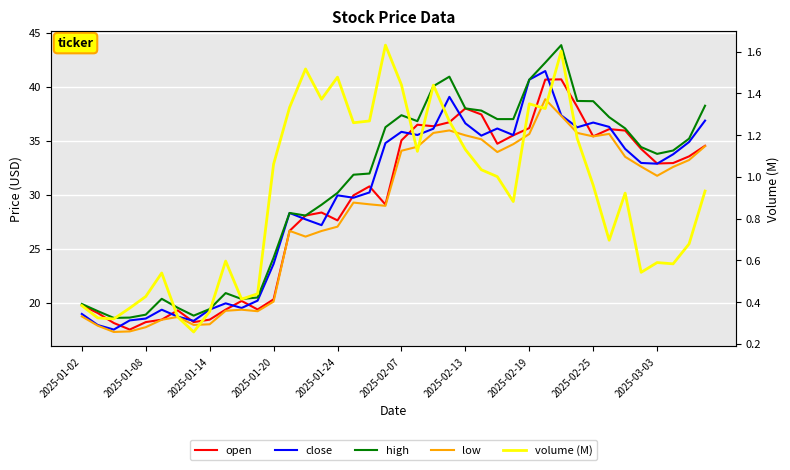

How many times do open and close cross each other?

17